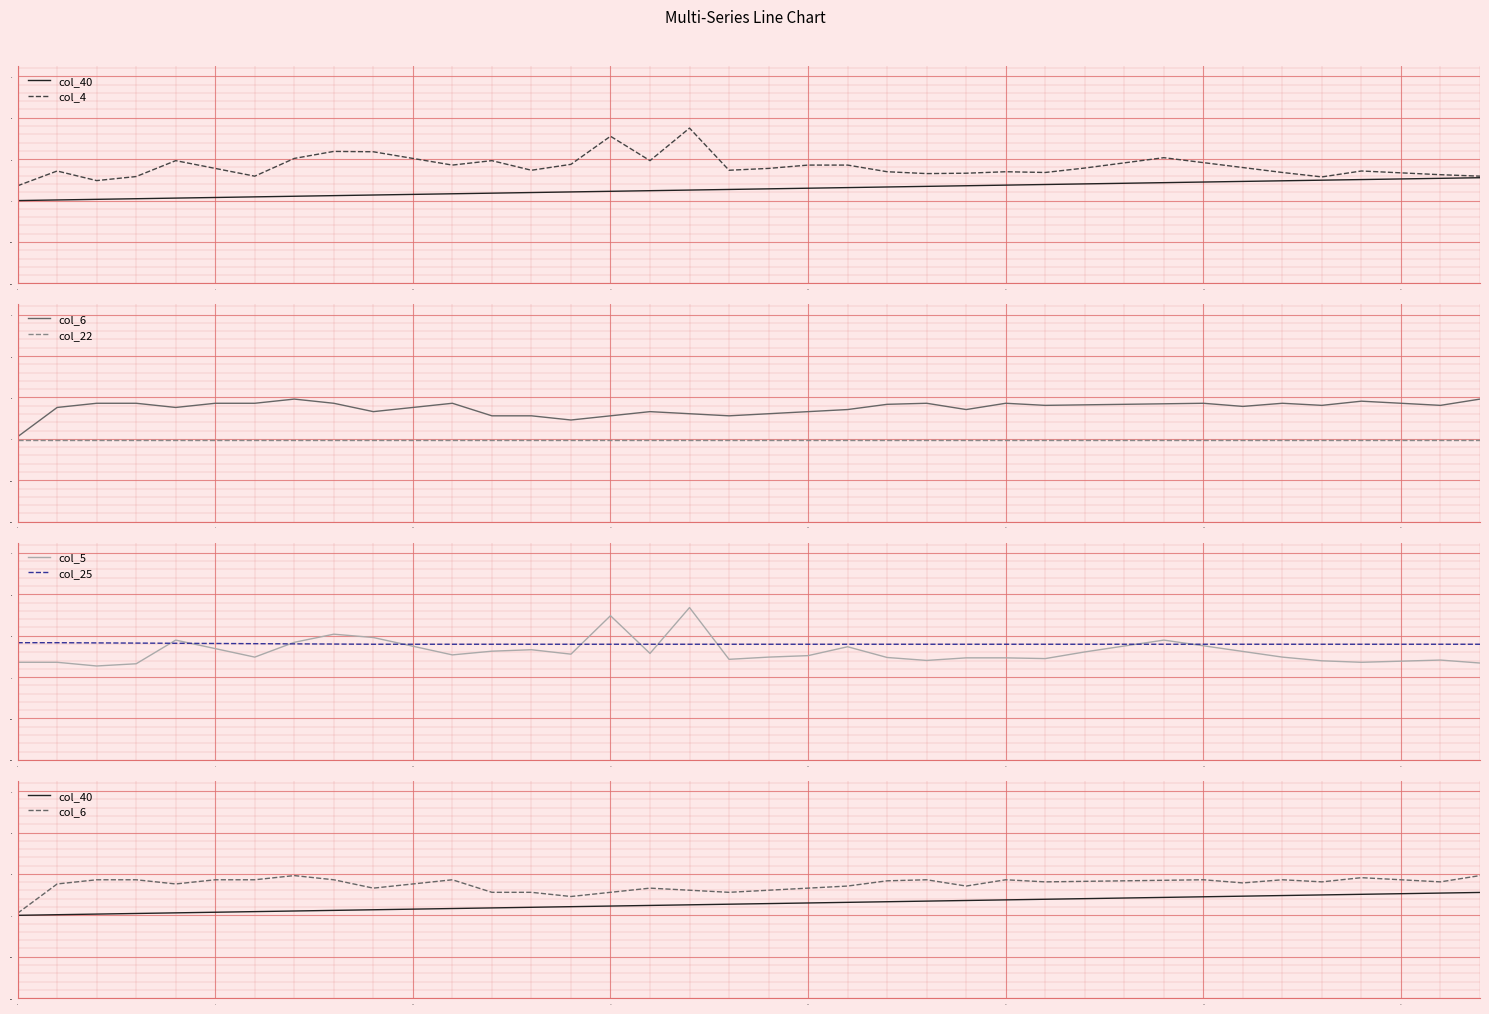

How many series are shown in this chart?

6